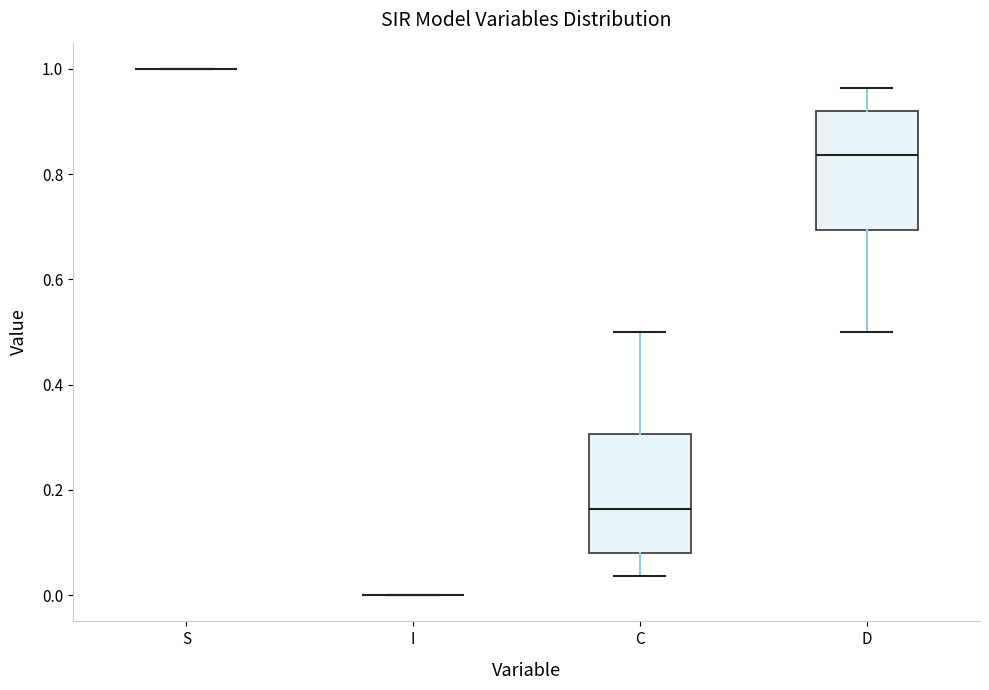

Reading left to right, read every box against the y-axis: the position of its median line, the range the box covers, and the ends of its whiskers. The values are not printed on the chart, so give them approximately, as read against the axis.

S: box collapsed to a line at 1.00, whiskers 1.00 to 1.00
I: box collapsed to a line at 0.00, whiskers 0.00 to 0.00
C: median 0.16, box 0.08 to 0.30, whiskers 0.04 to 0.50
D: median 0.84, box 0.70 to 0.92, whiskers 0.50 to 0.96